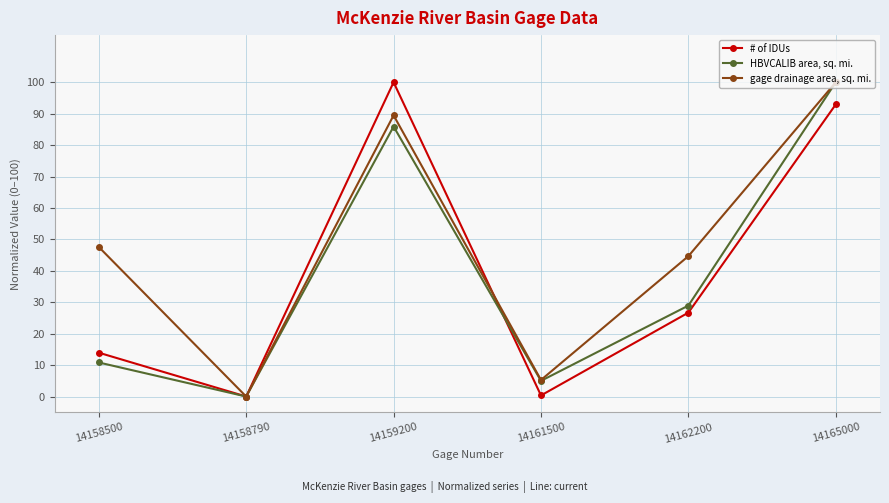

What is the highest value of the # of IDUs series?

100.0